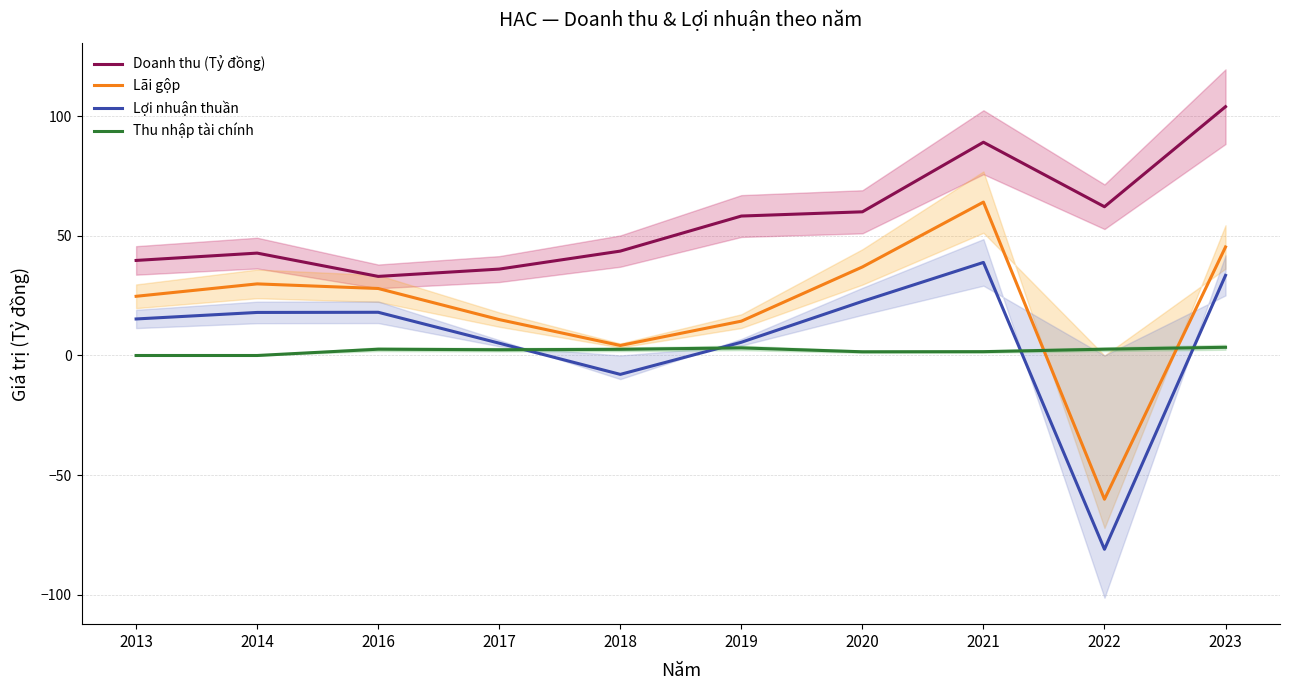

Reading left to right, extract all data points from this chart.

Doanh thu (Tỷ đồng): 39.7	42.8	33.1	36.1	43.7	58.3	60.1	89.2	62.2	104.0
Lãi gộp: 24.8	29.9	28.0	15.0	4.2	14.4	37.0	64.1	-60.1	45.4
Lợi nhuận thuần: 15.3	18.0	18.1	5.1	-7.9	5.5	22.6	38.9	-81.0	33.5
Thu nhập tài chính: 0.0	0.0	2.6	2.4	2.6	3.2	1.6	1.6	2.6	3.4